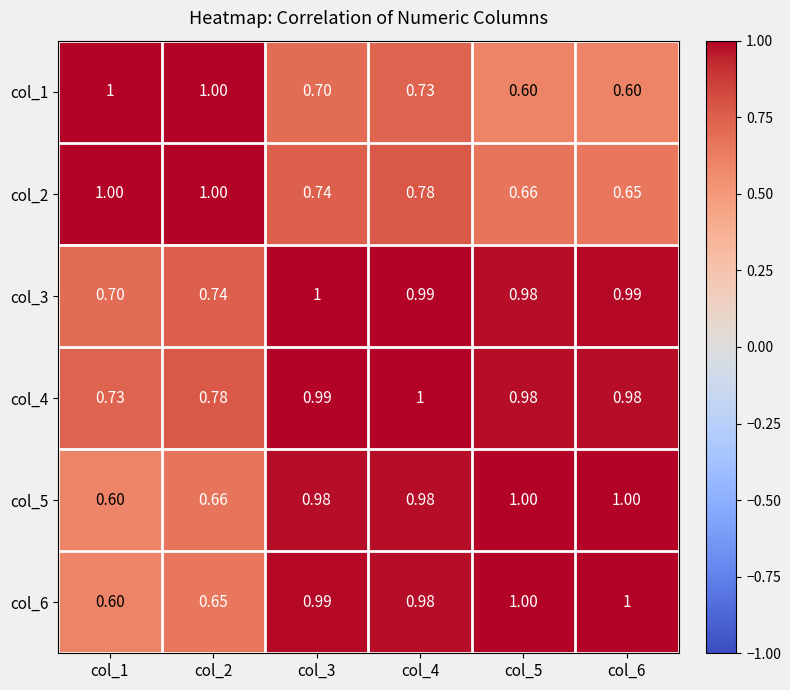

How many data points does each series have?

6